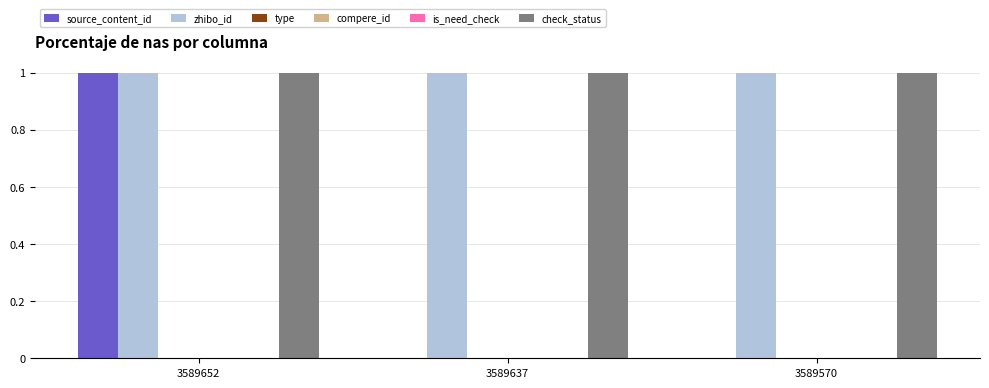

How many distinct data groups are displayed?

6